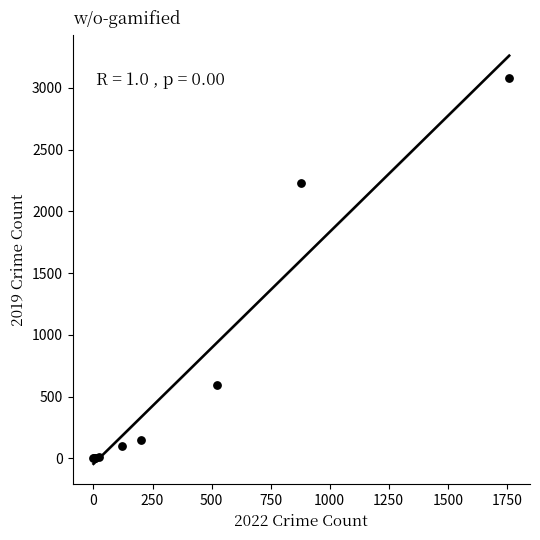

What Y value in the scatter plot is closest to 1540?

2230